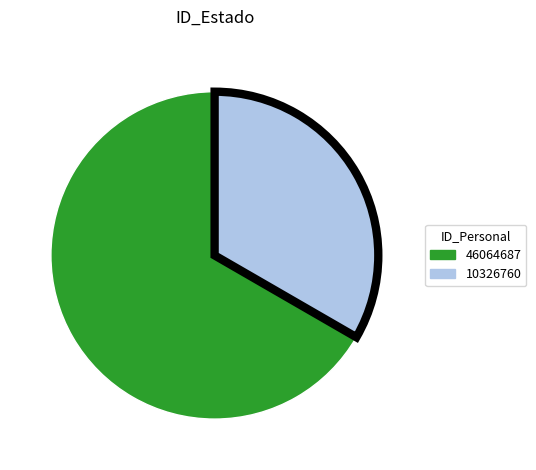

What is the largest slice in the pie chart?

46064687